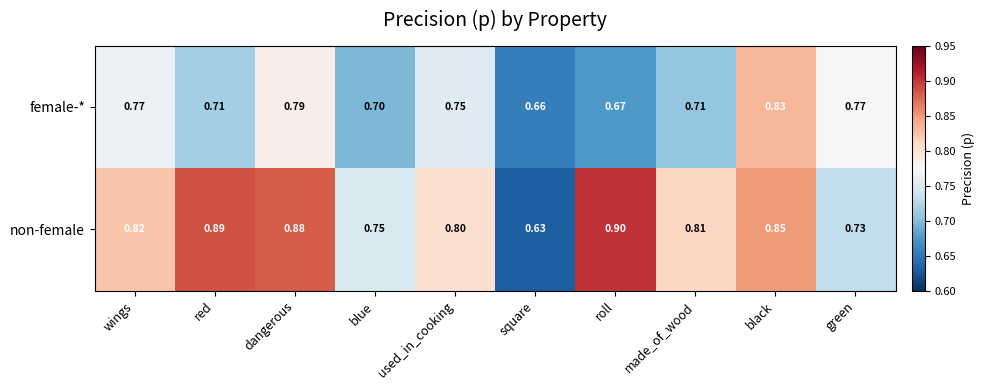

Where is non-female nearest to the value 0?

square